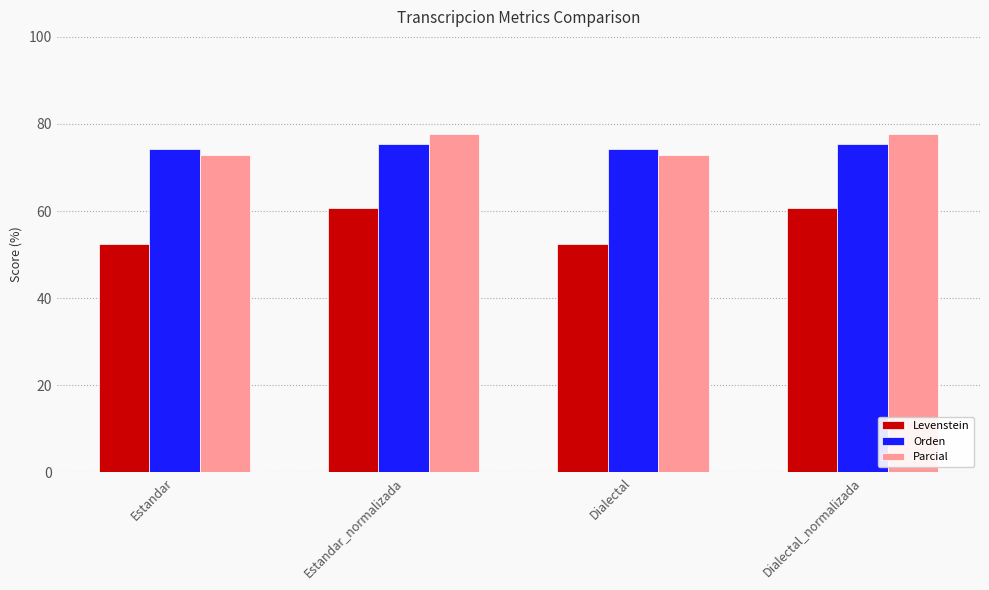

Are the bars horizontal?

No